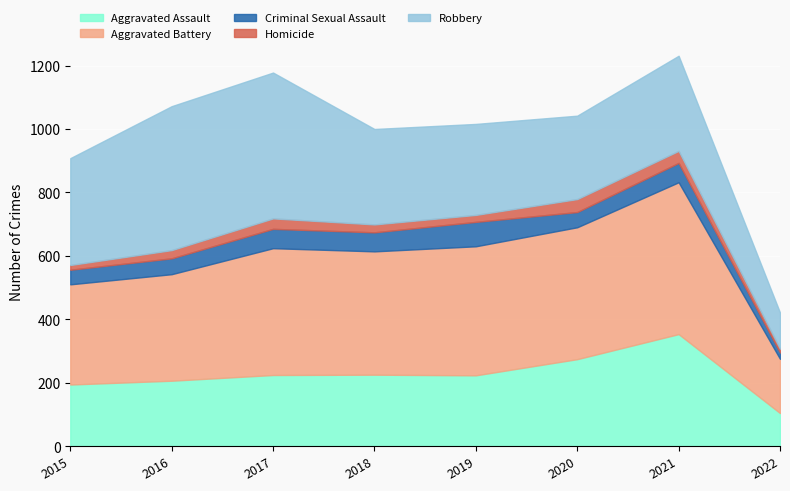

Rank the series by their maximum value, from lowest to highest.

Homicide, Criminal Sexual Assault, Aggravated Assault, Robbery, Aggravated Battery